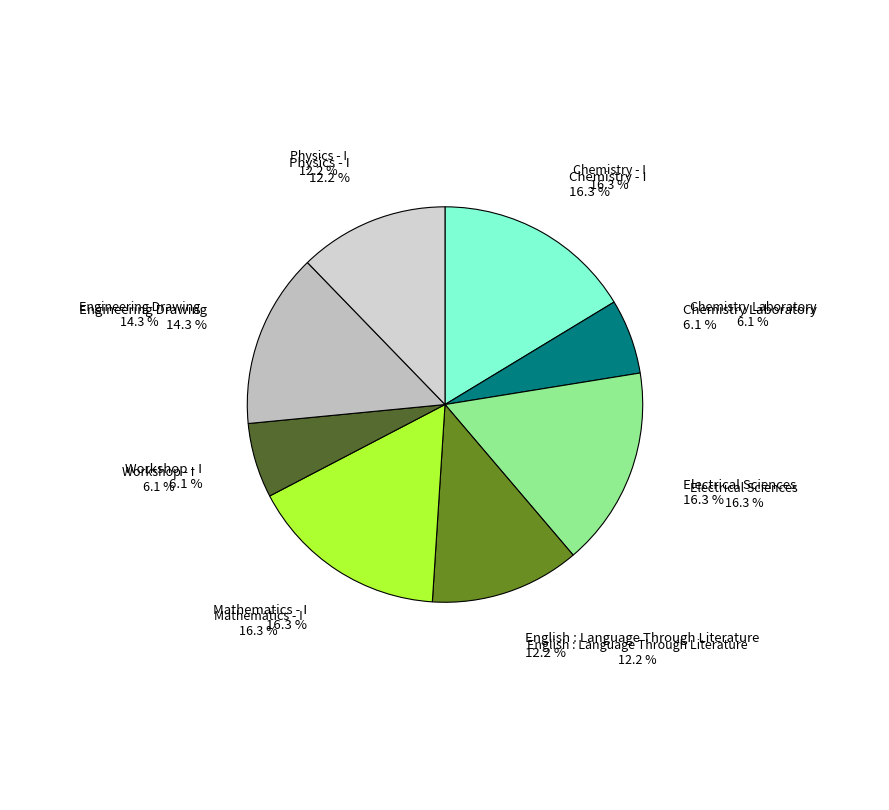

What is the ratio of the value at Electrical Sciences to the value at Chemistry - I?

1.0